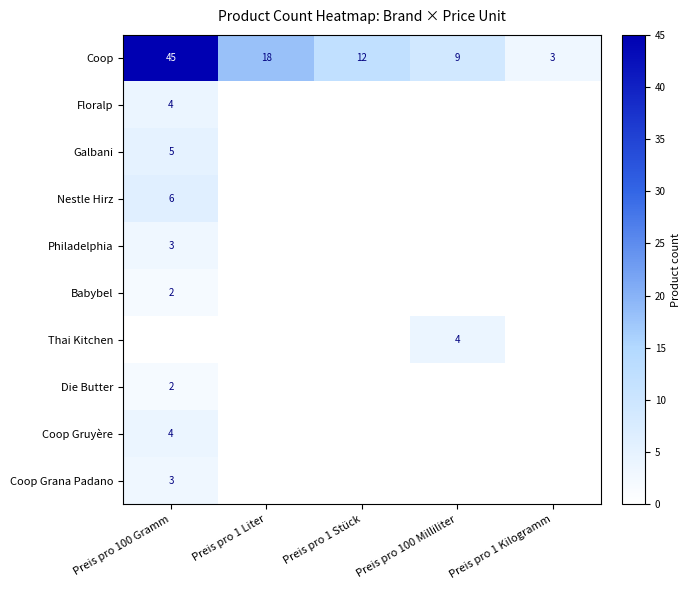

Is it true that Coop equals 17 at Preis pro 1 Stück?

False